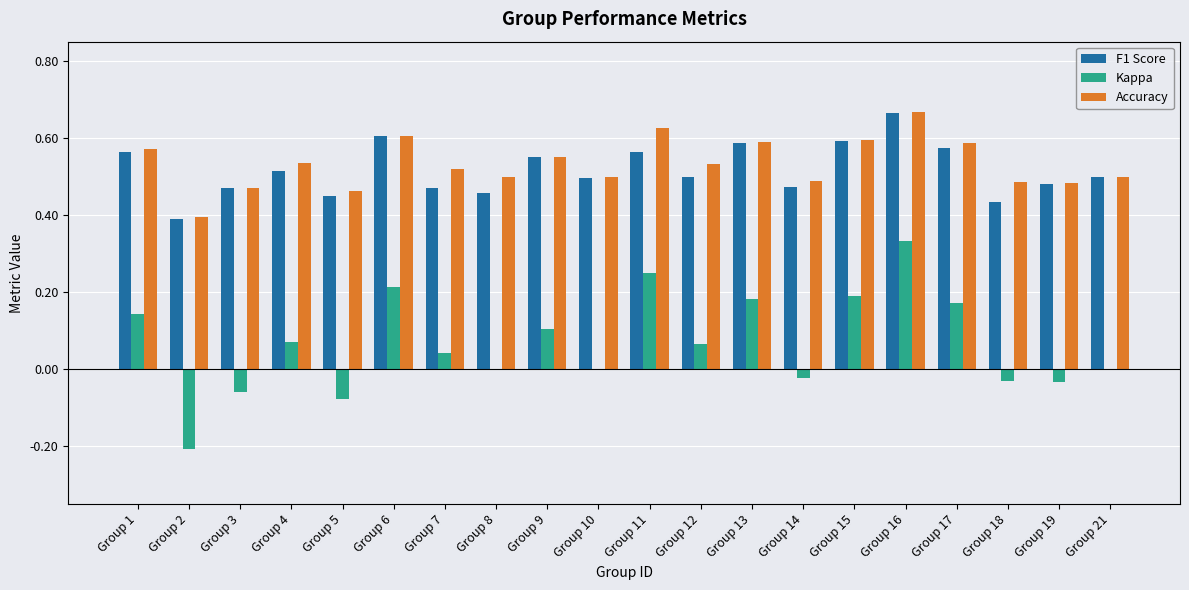

What are all the series names shown in the legend?

F1 Score, Kappa, Accuracy